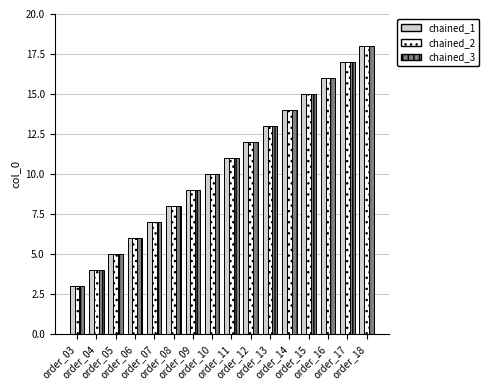

Where is chained_3 nearest to the value 10?

order_10